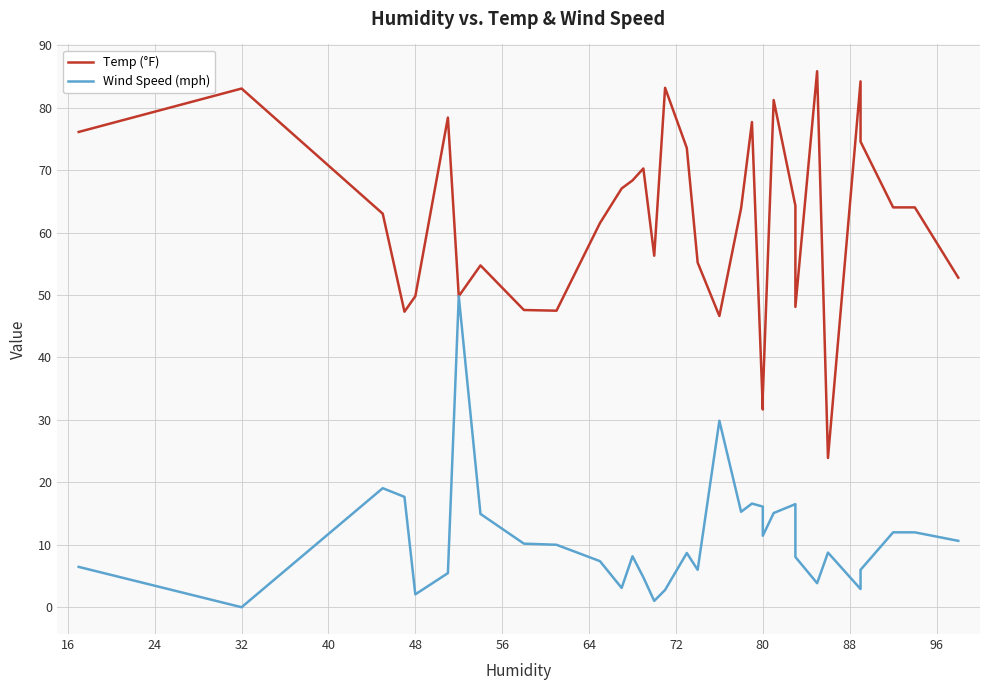

How many lines are shown in the chart?

2